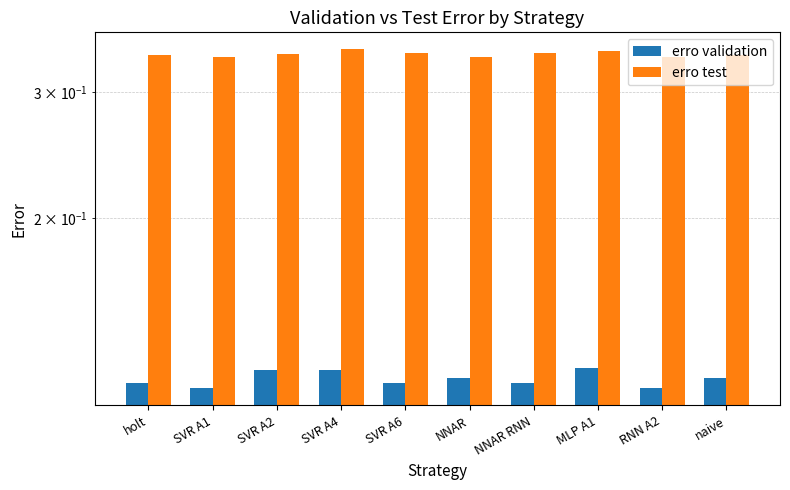

What is the total value across all series at RNN A2?

0.5